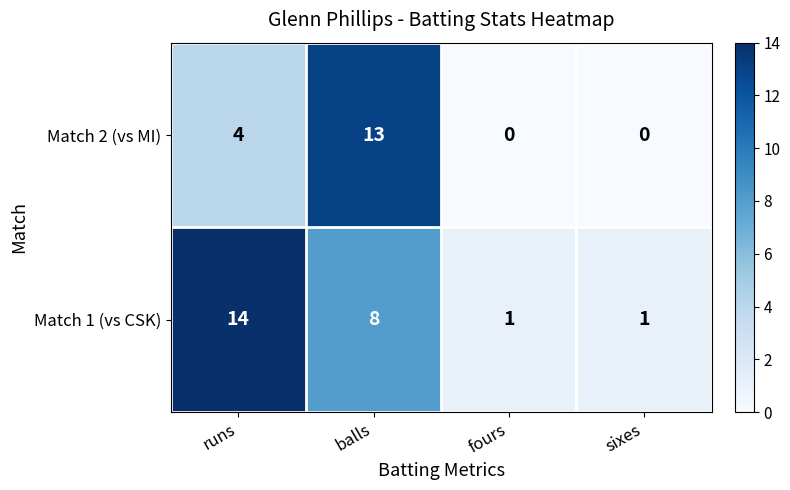

Reading right to left, transcribe all the data shown in this chart.

Match 2 (vs MI): sixes=0	fours=0	balls=13	runs=4
Match 1 (vs CSK): sixes=1	fours=1	balls=8	runs=14